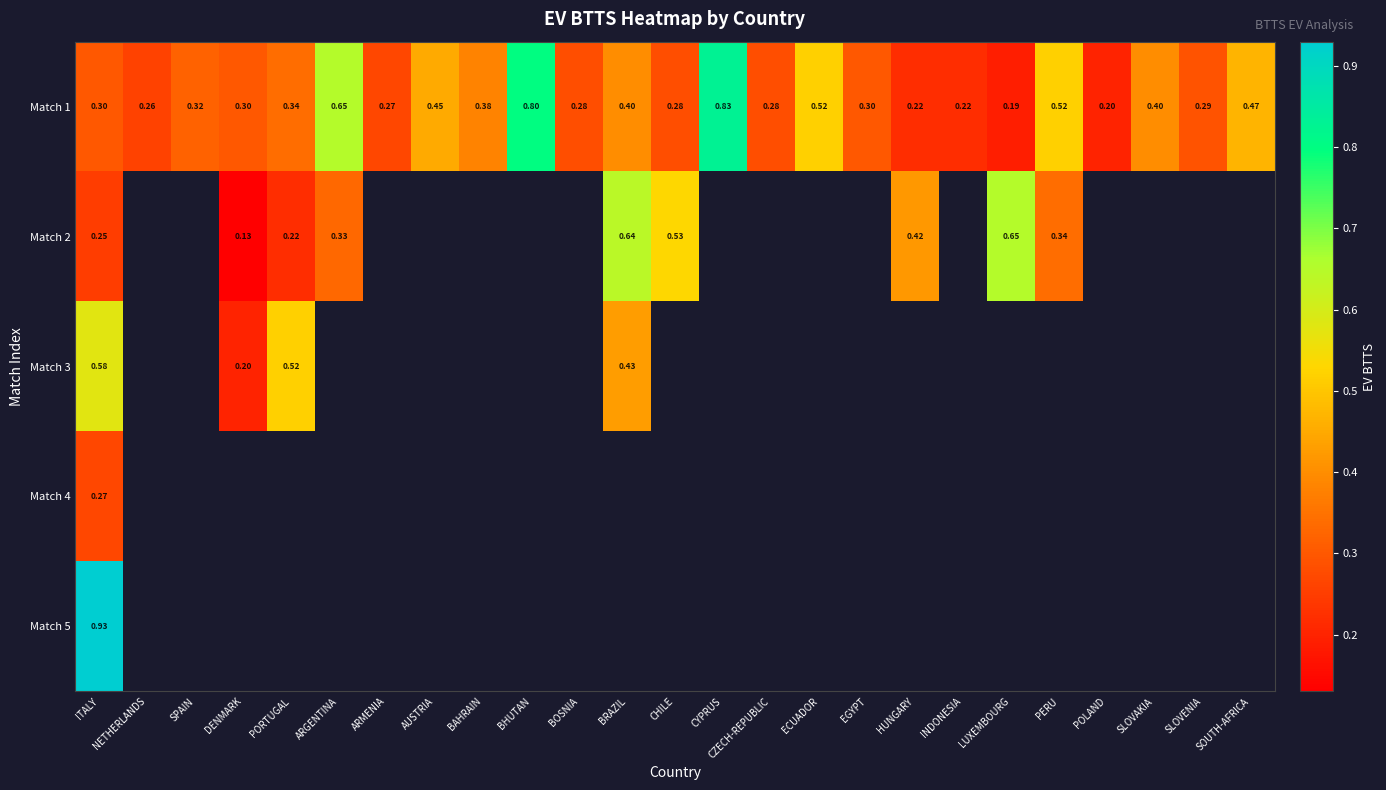

At which label does Match 1 reach its peak?

CYPRUS